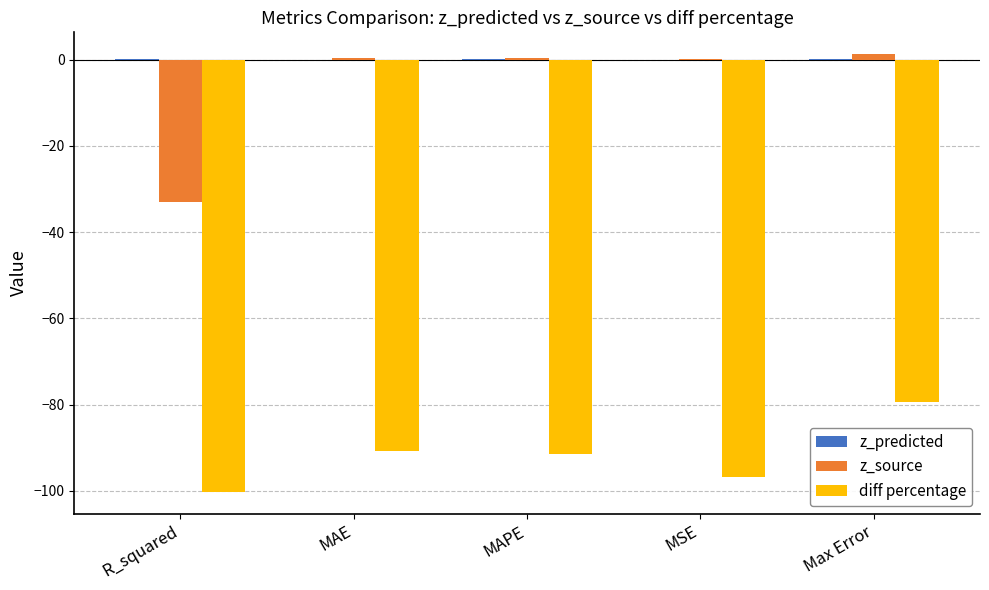

Which series changed the most between MAE and Max Error?

diff percentage